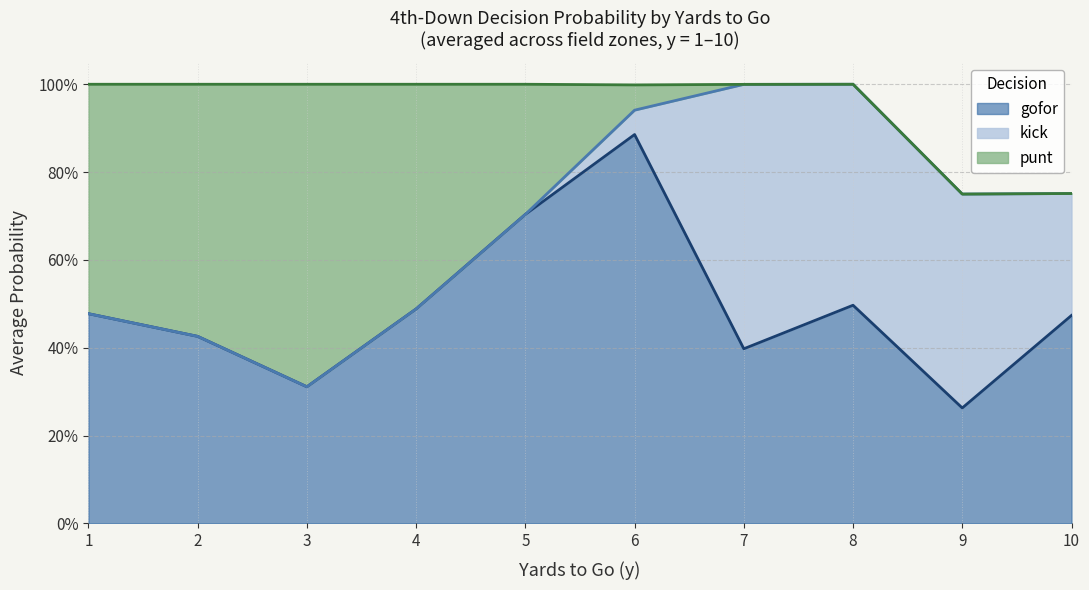

Which series ends up on top after the final intersection of kick and punt?

kick